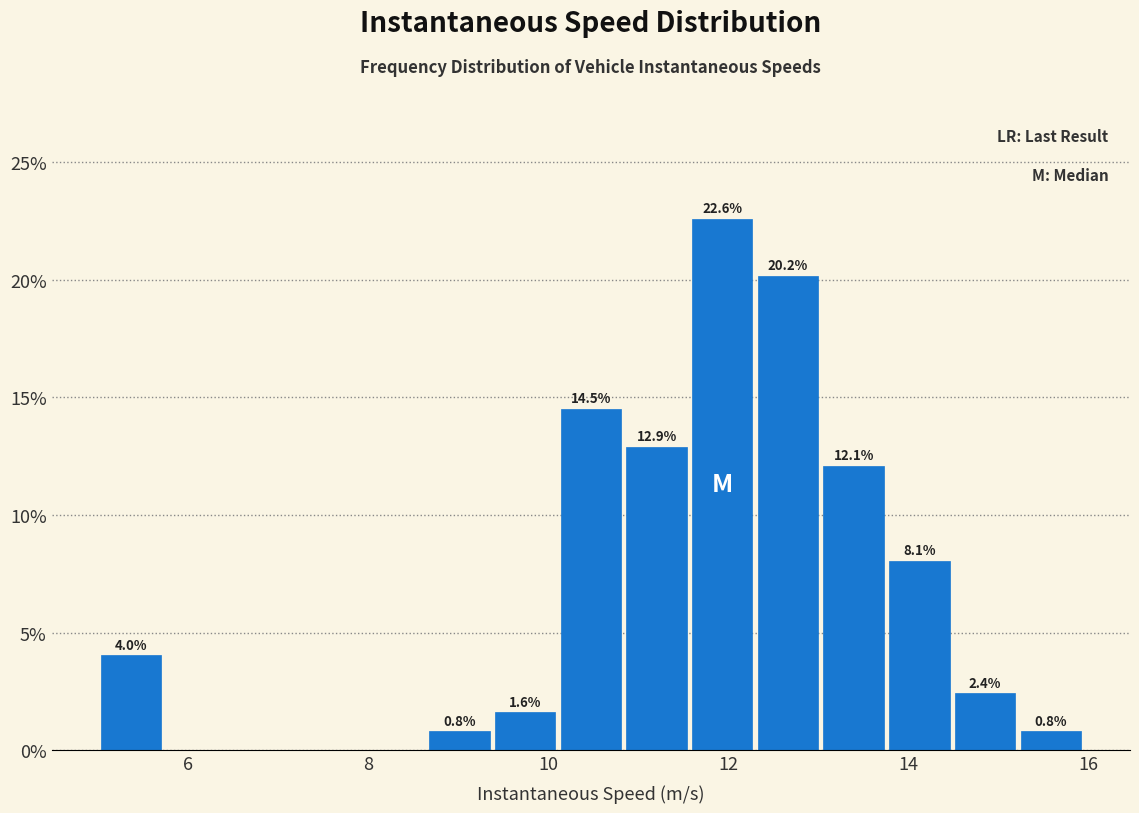

Around what value on the x-axis is the tallest bar? Give the approximate position of its centre, as read against the axis.

12.0